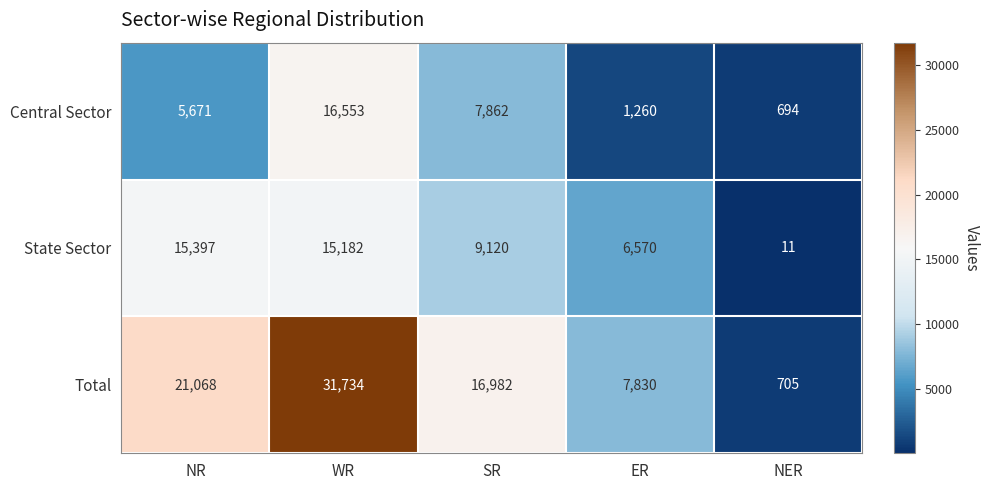

Rank the series by their maximum value, from highest to lowest.

Total, Central Sector, State Sector